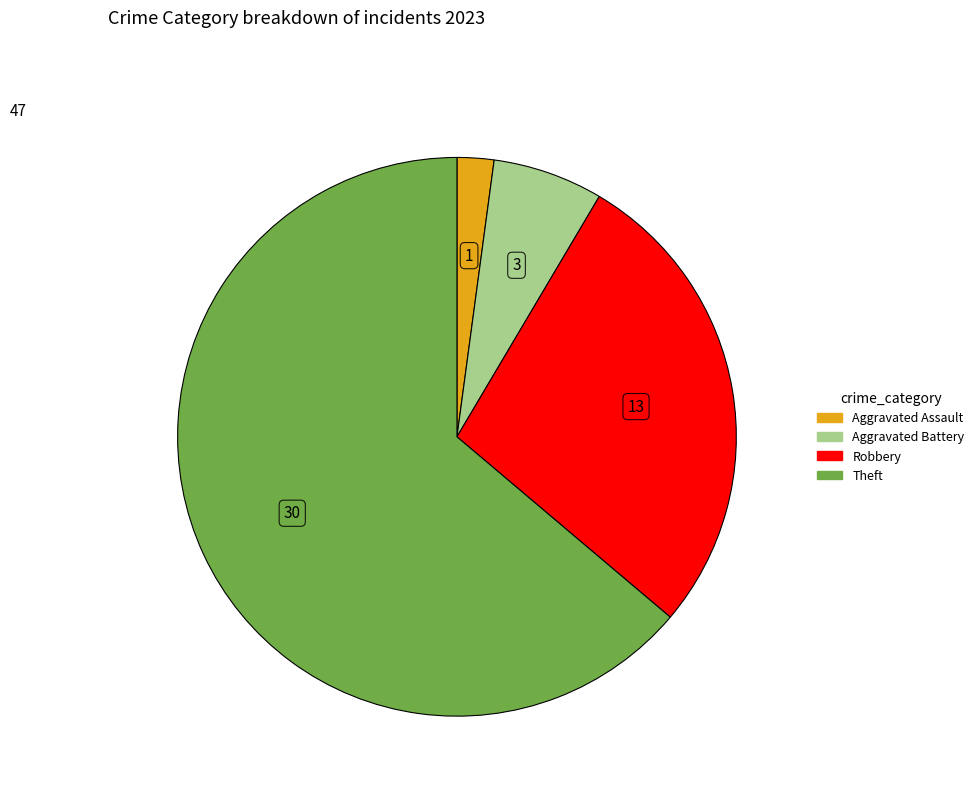

Is there a majority slice in this chart?

Yes